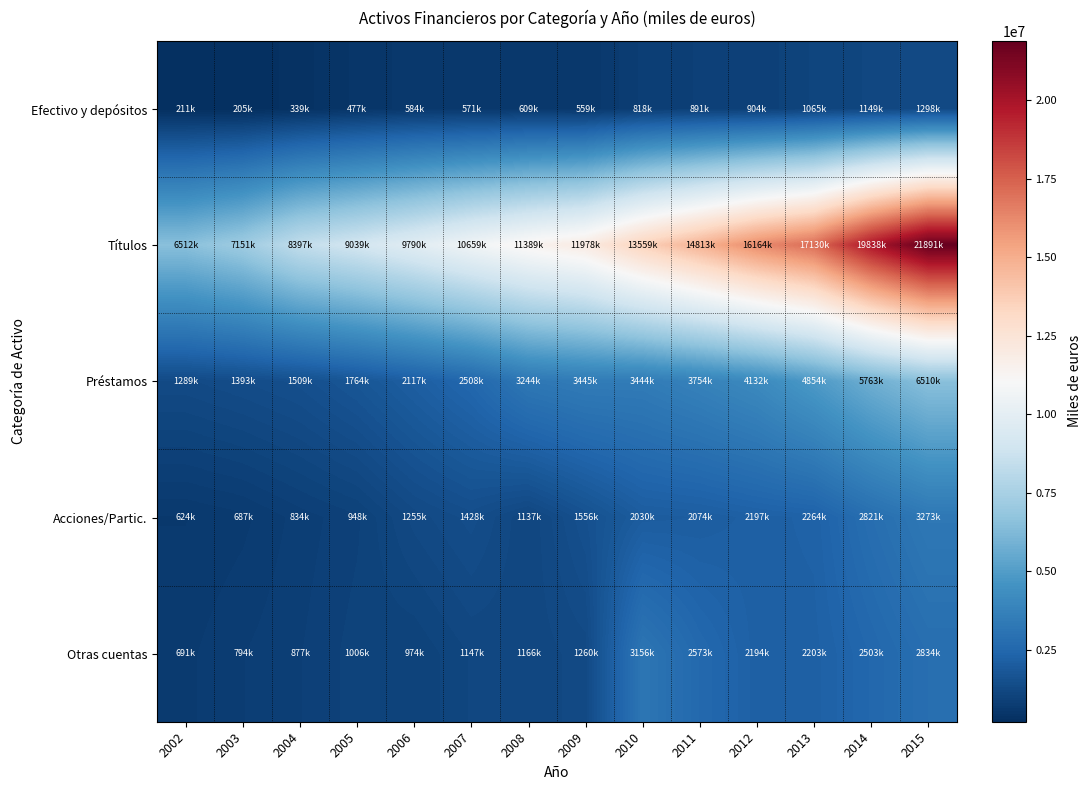

Which series changed the most between 2003 and 2010?

Títulos